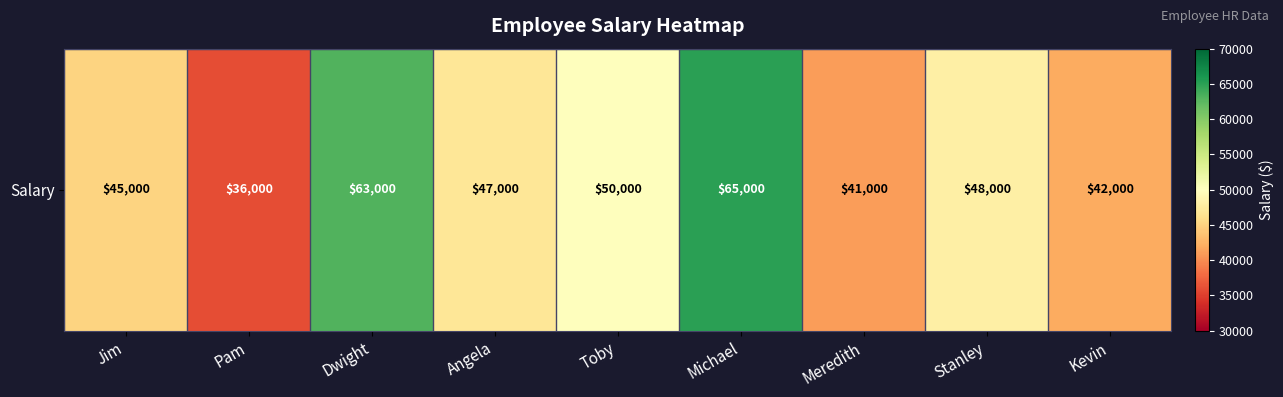

Reading left to right, transcribe all the data shown in this chart.

45000	36000	63000	47000	50000	65000	41000	48000	42000